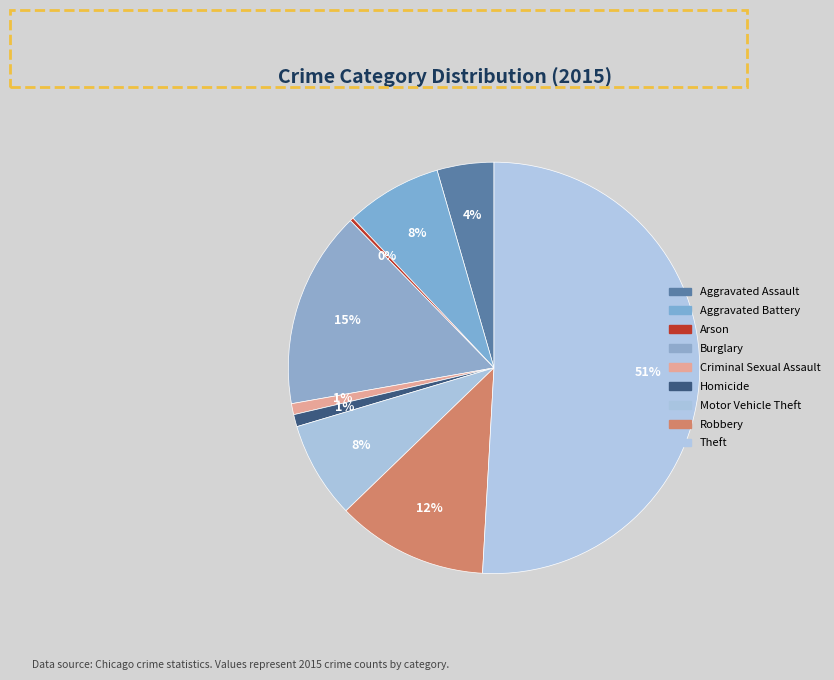

Which category has the biggest portion of the pie?

Theft